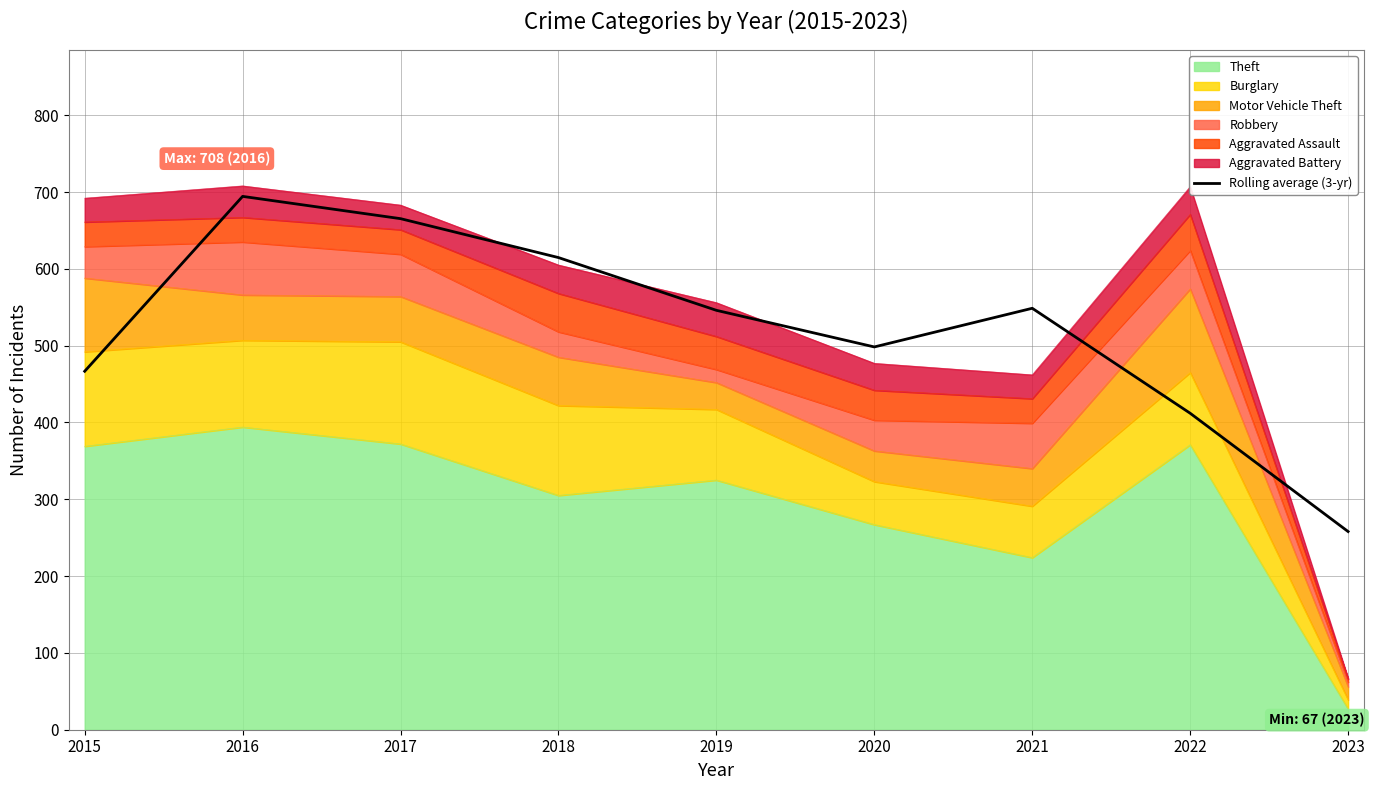

At which label does the data first exceed 546?

2016